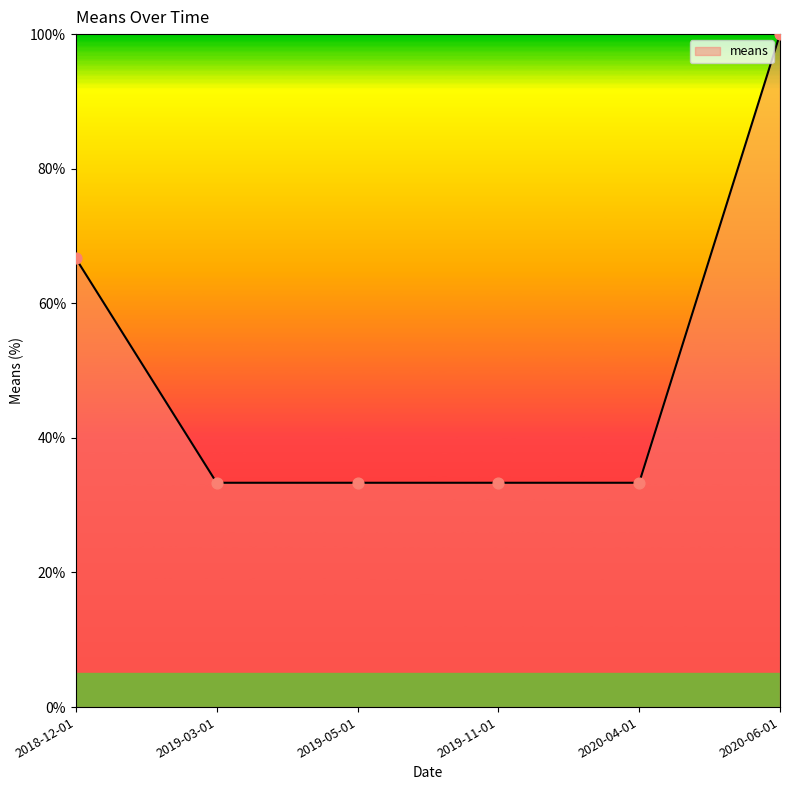

What is the change in value from 2018-12-01 to 2019-03-01?

-33.3